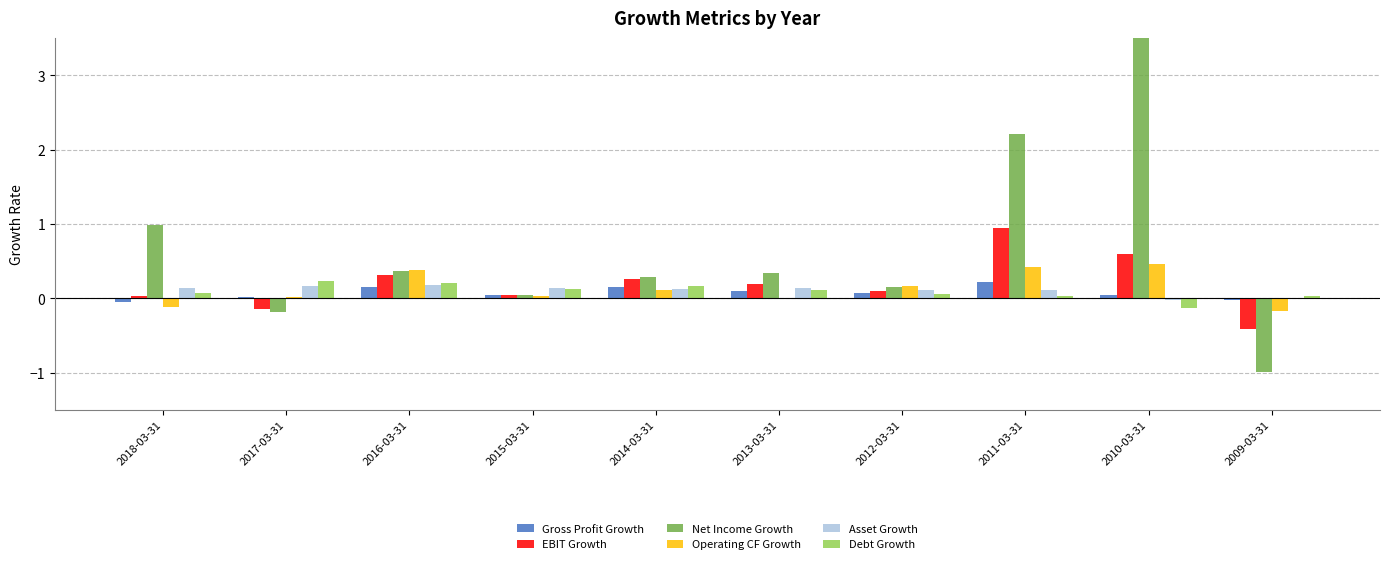

Reading left to right, transcribe all the data shown in this chart.

Gross Profit Growth: 2018-03-31=-0.0	2017-03-31=0.0	2016-03-31=0.2	2015-03-31=0.0	2014-03-31=0.1	2013-03-31=0.1	2012-03-31=0.1	2011-03-31=0.2	2010-03-31=0.0	2009-03-31=-0.0
EBIT Growth: 2018-03-31=0.0	2017-03-31=-0.1	2016-03-31=0.3	2015-03-31=0.0	2014-03-31=0.3	2013-03-31=0.2	2012-03-31=0.1	2011-03-31=1.0	2010-03-31=0.6	2009-03-31=-0.4
Net Income Growth: 2018-03-31=1.0	2017-03-31=-0.2	2016-03-31=0.4	2015-03-31=0.0	2014-03-31=0.3	2013-03-31=0.3	2012-03-31=0.1	2011-03-31=2.2	2010-03-31=117.9	2009-03-31=-1.0
Operating CF Growth: 2018-03-31=-0.1	2017-03-31=0.0	2016-03-31=0.4	2015-03-31=0.0	2014-03-31=0.1	2013-03-31=-0.0	2012-03-31=0.2	2011-03-31=0.4	2010-03-31=0.5	2009-03-31=-0.2
Asset Growth: 2018-03-31=0.1	2017-03-31=0.2	2016-03-31=0.2	2015-03-31=0.1	2014-03-31=0.1	2013-03-31=0.1	2012-03-31=0.1	2011-03-31=0.1	2010-03-31=-0.0	2009-03-31=-0.0
Debt Growth: 2018-03-31=0.1	2017-03-31=0.2	2016-03-31=0.2	2015-03-31=0.1	2014-03-31=0.2	2013-03-31=0.1	2012-03-31=0.1	2011-03-31=0.0	2010-03-31=-0.1	2009-03-31=0.0